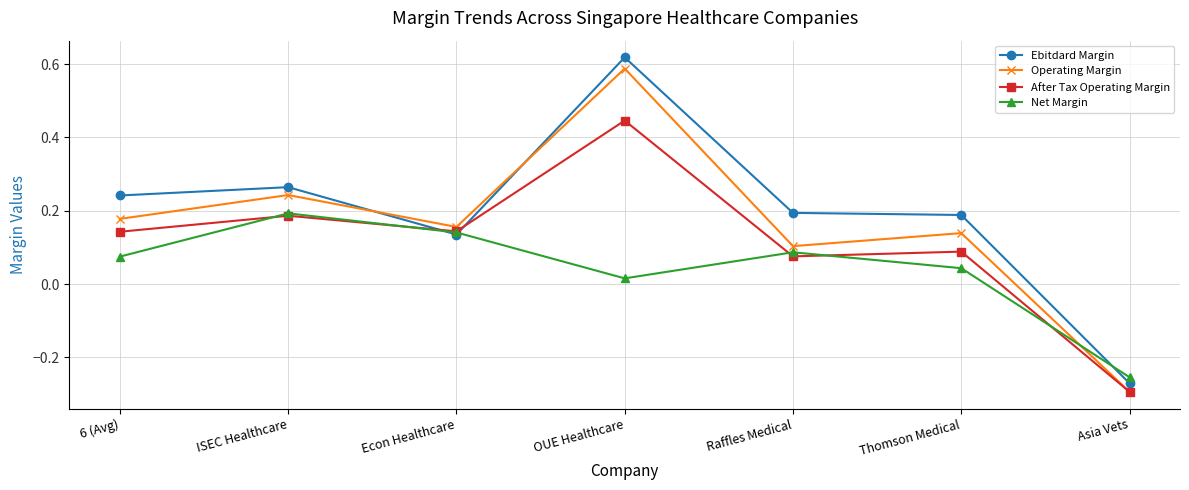

Which category has the highest value across all series?

OUE Healthcare